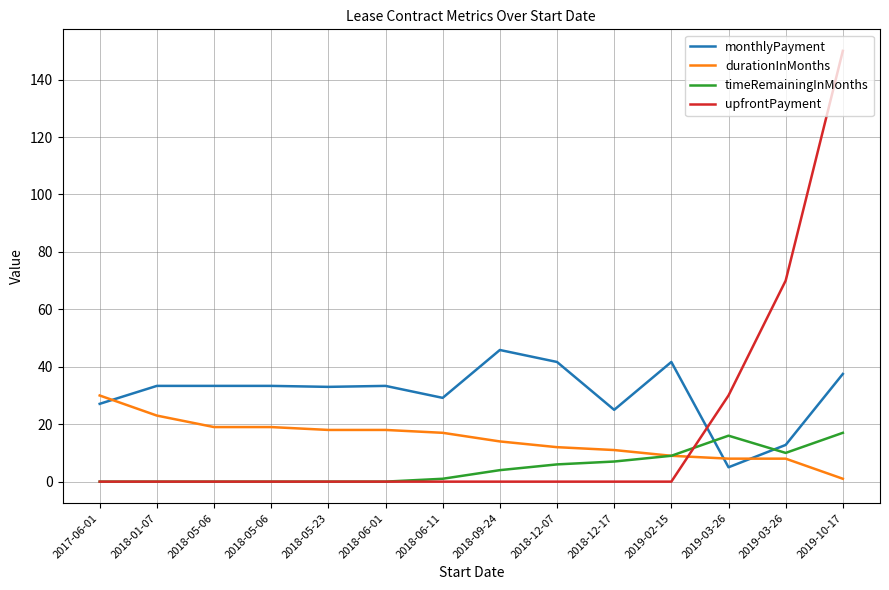

Reading left to right, what are all the values shown in this chart?

monthlyPayment: 27.1	33.3	33.3	33.3	33.0	33.3	29.2	45.8	41.7	25.0	41.7	5.0	12.8	37.5
durationInMonths: 30.0	23.0	19.0	19.0	18.0	18.0	17.0	14.0	12.0	11.0	9.0	8.0	8.0	1.0
timeRemainingInMonths: 0.0	0.0	0.0	0.0	0.0	0.0	1.0	4.0	6.0	7.0	9.0	16.0	10.0	17.0
upfrontPayment: 0.0	0.0	0.0	0.0	0.0	0.0	0.0	0.0	0.0	0.0	0.0	30.0	70.0	150.0